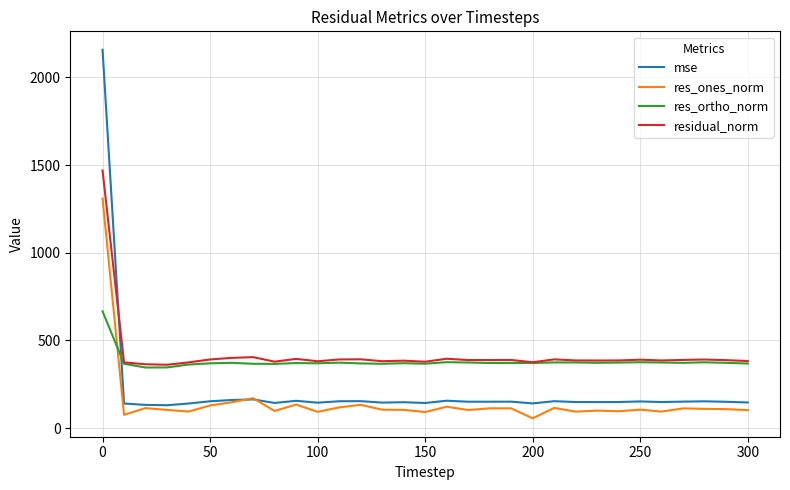

Which series has the largest range (max minus min)?

mse